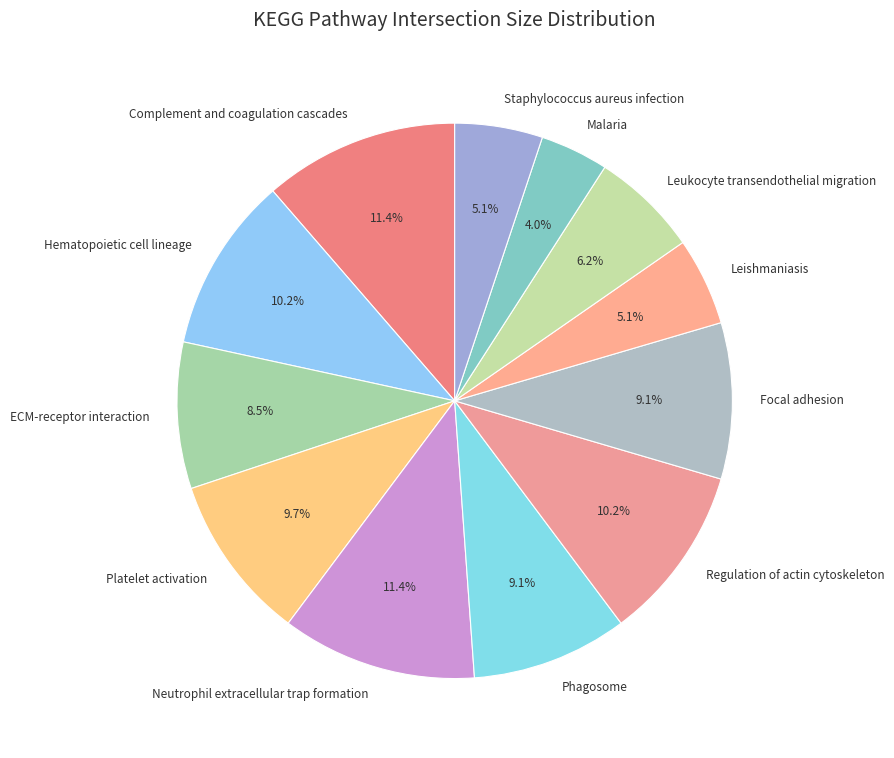

What portion of the pie excludes Platelet activation?

90.3%